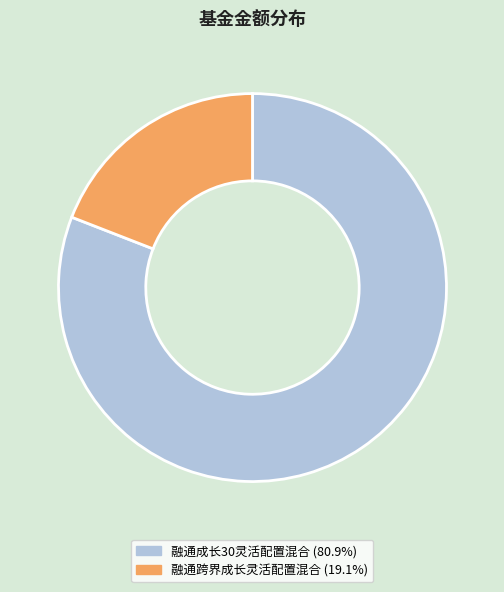

Between 融通成长30灵活配置混合 and 融通跨界成长灵活配置混合, which is larger?

融通成长30灵活配置混合